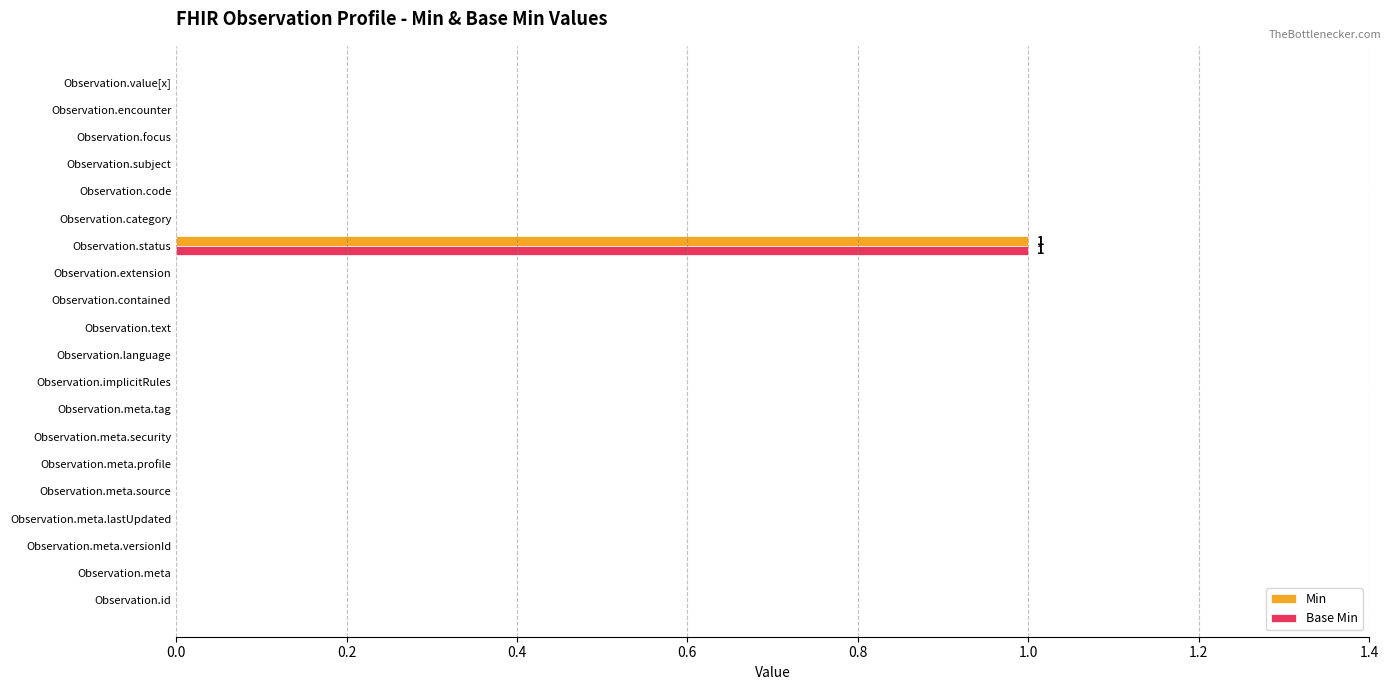

The value of Base Min at Observation.meta.profile is 0. True or false?

True